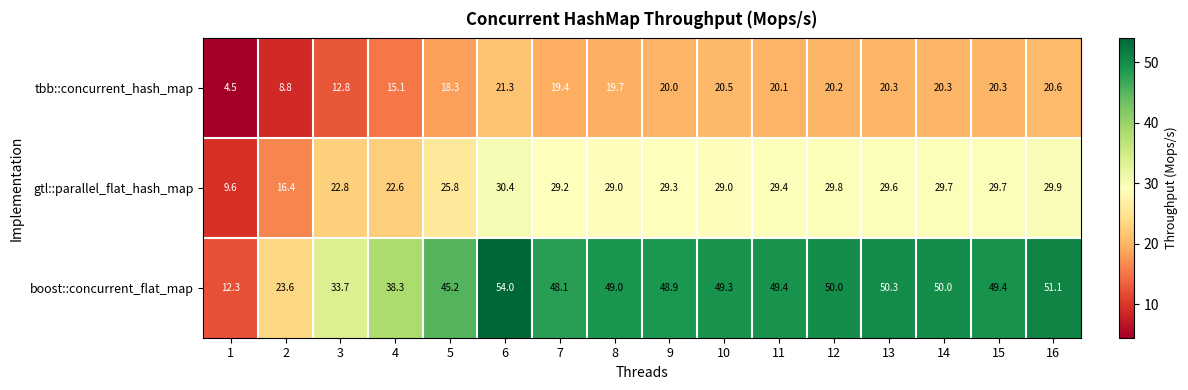

What is the difference between the second highest and minimum values in the gtl::parallel_flat_hash_map series?

20.3